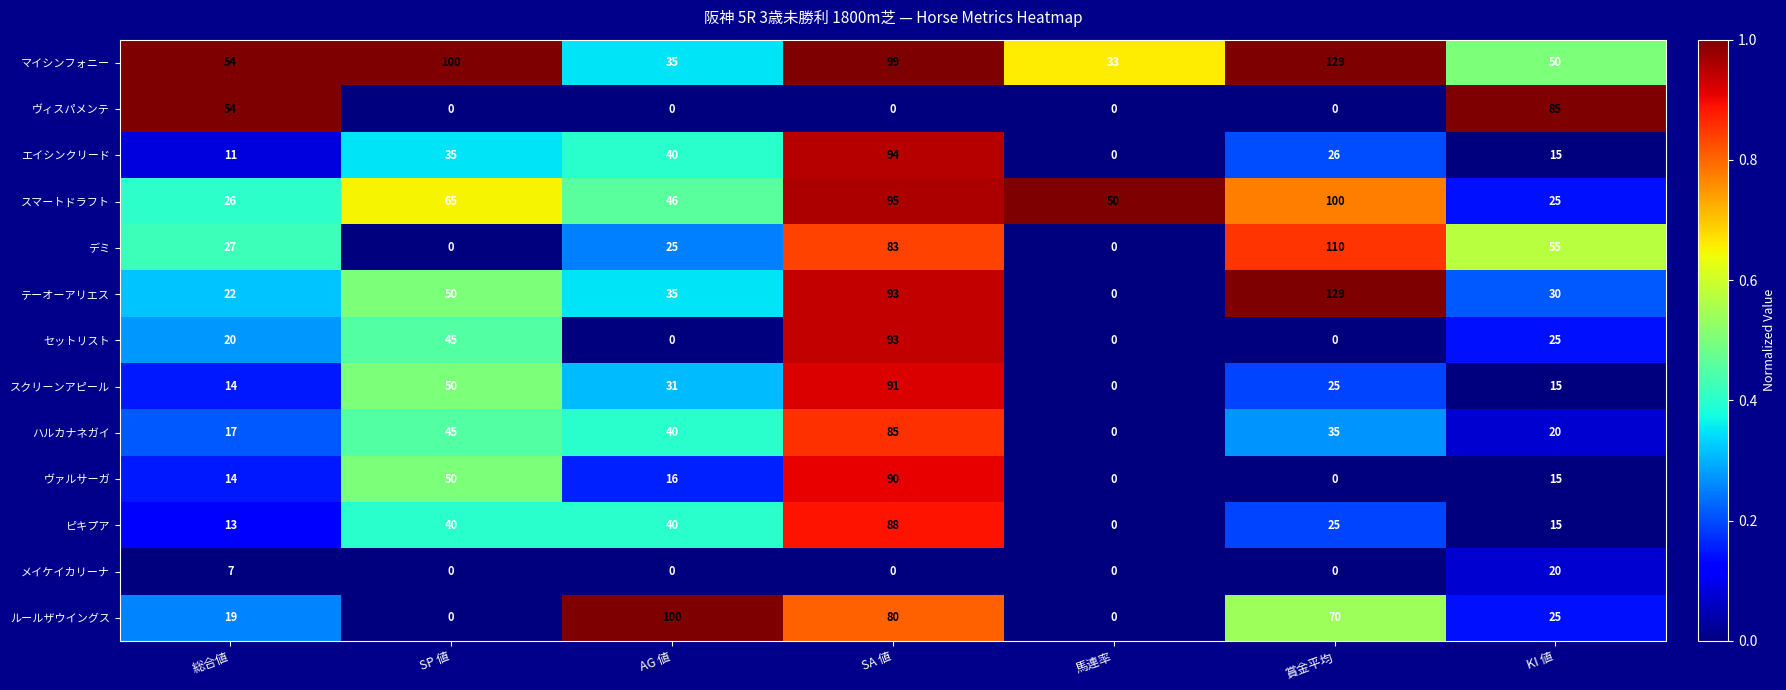

At which category does the chart reach its peak across all series?

賞金平均